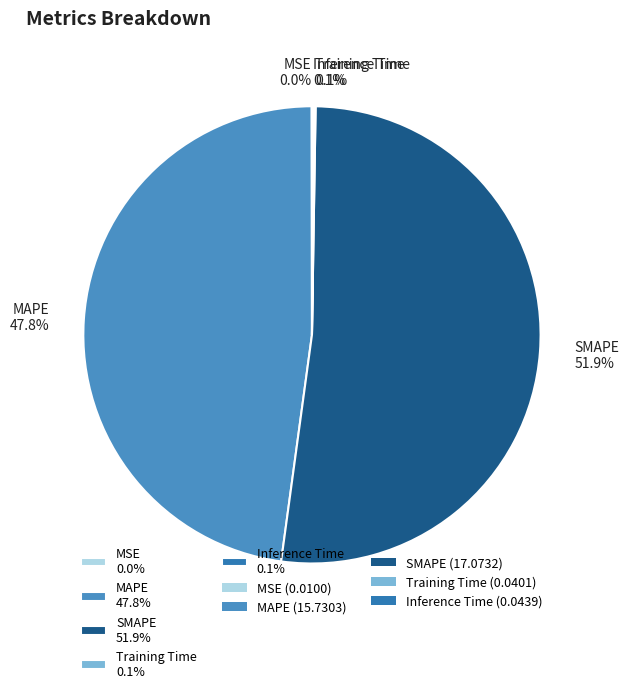

Does any single category account for the majority?

Yes